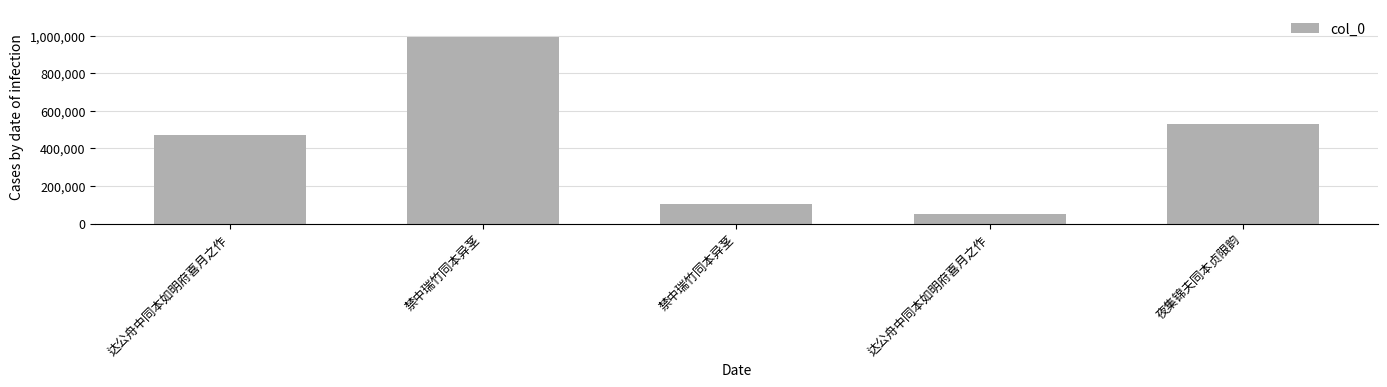

Reading left to right, list all the values displayed in this chart.

471459	990762	104441	51730	528223